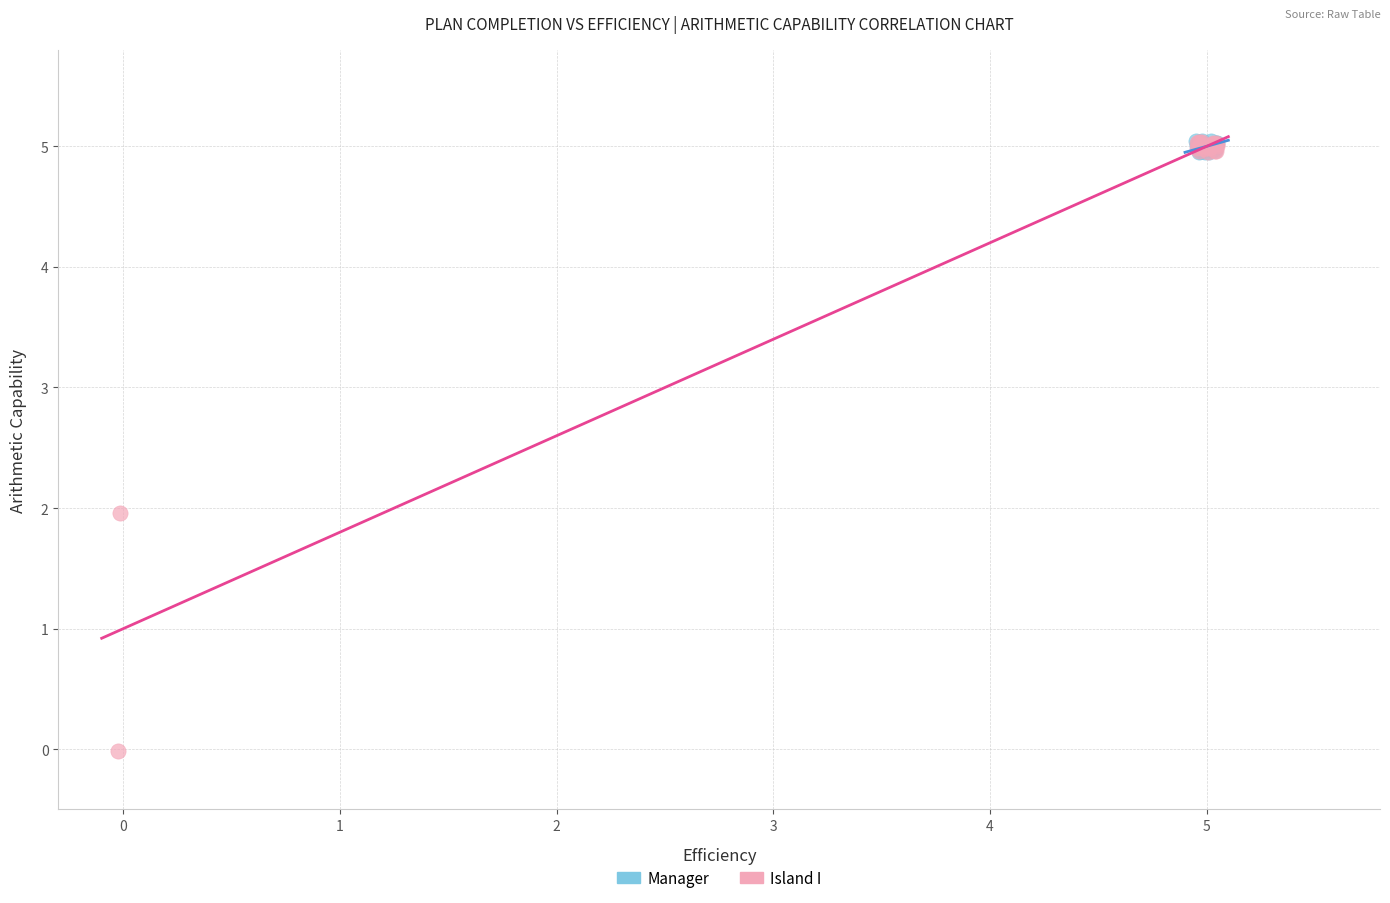

Which series has the widest spread of Y values?

Island I